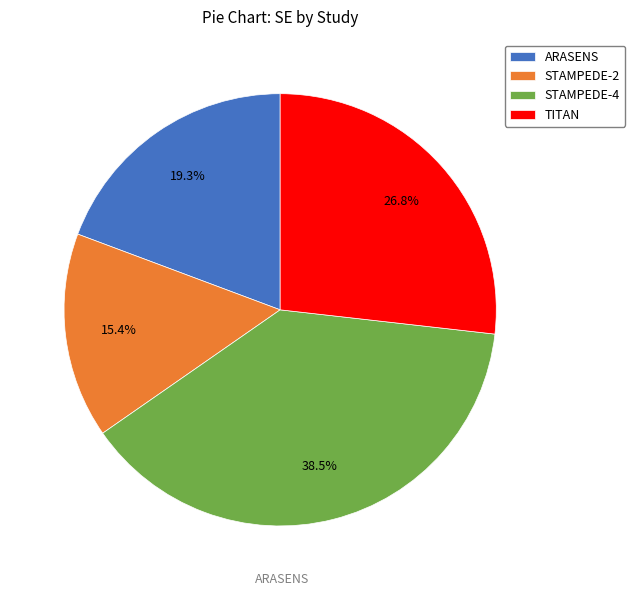

Rank the categories by value from highest to lowest.

STAMPEDE-4, TITAN, ARASENS, STAMPEDE-2